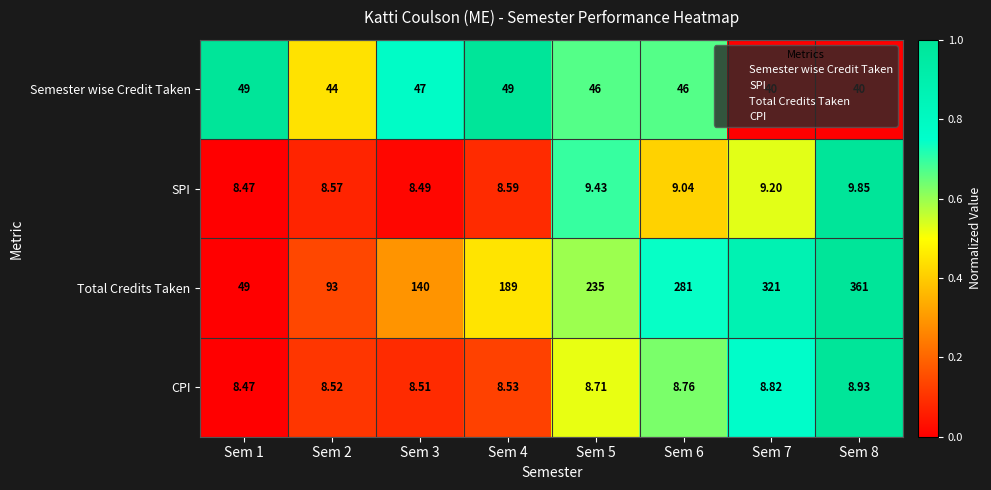

List the series in order of their peak value, lowest first.

CPI, SPI, Semester wise Credit Taken, Total Credits Taken